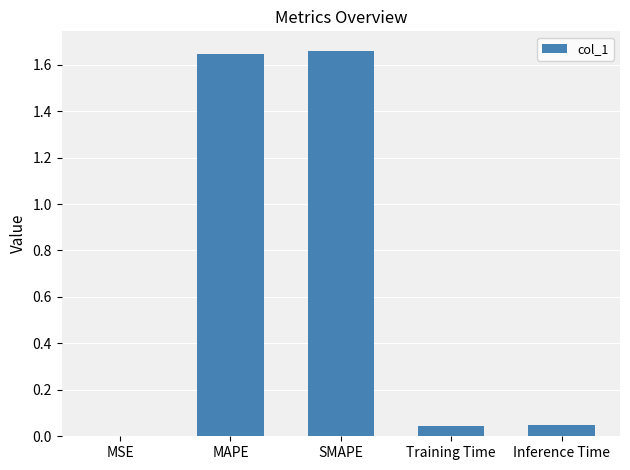

The chart shows a value of 0.0 at Training Time. True or false?

True